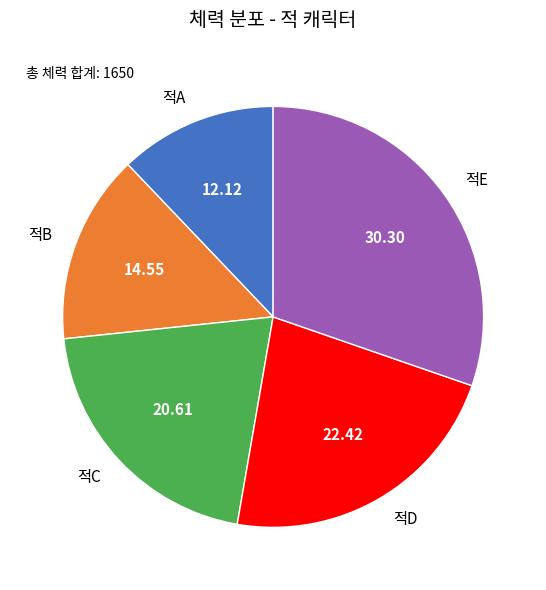

What is the largest slice in the pie chart?

적E